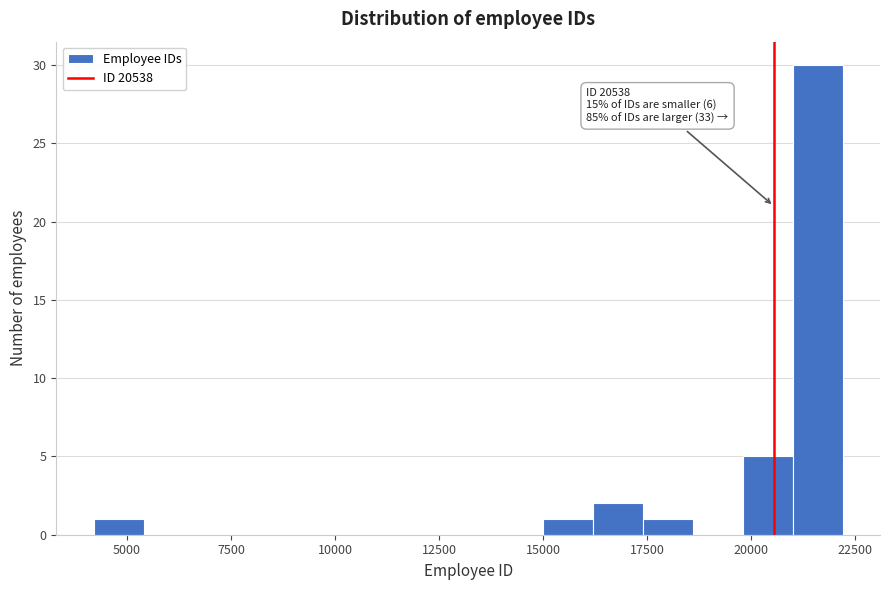

Read against the x-axis, roughly where is the centre of the tallest bar?

21500